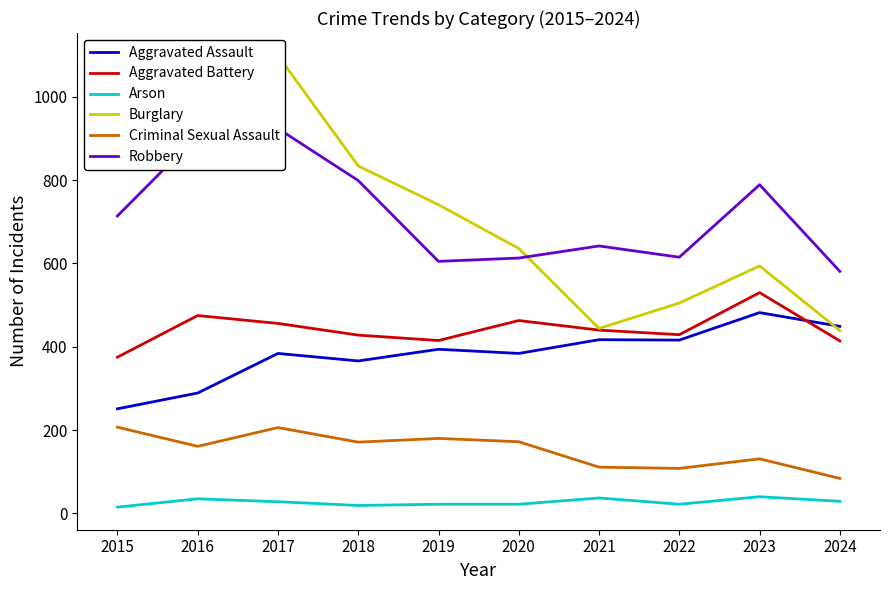

What is the difference between the second highest and minimum values in the Arson series?

22